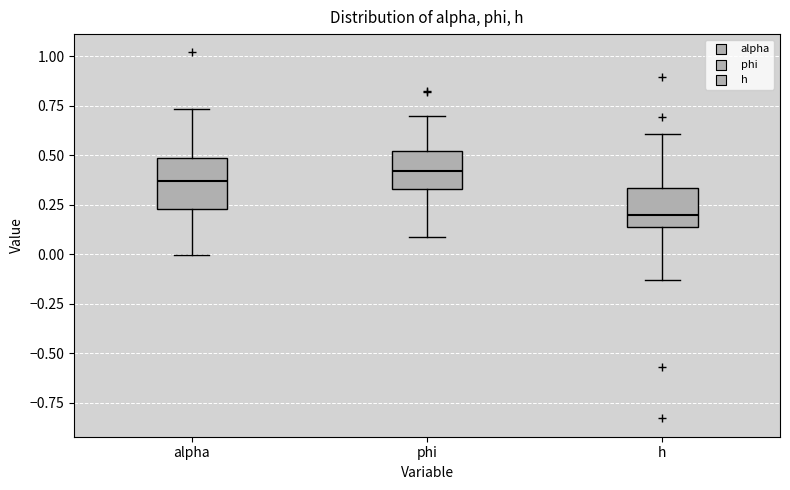

Which box is the tallest, from its lower edge to its upper edge?

alpha